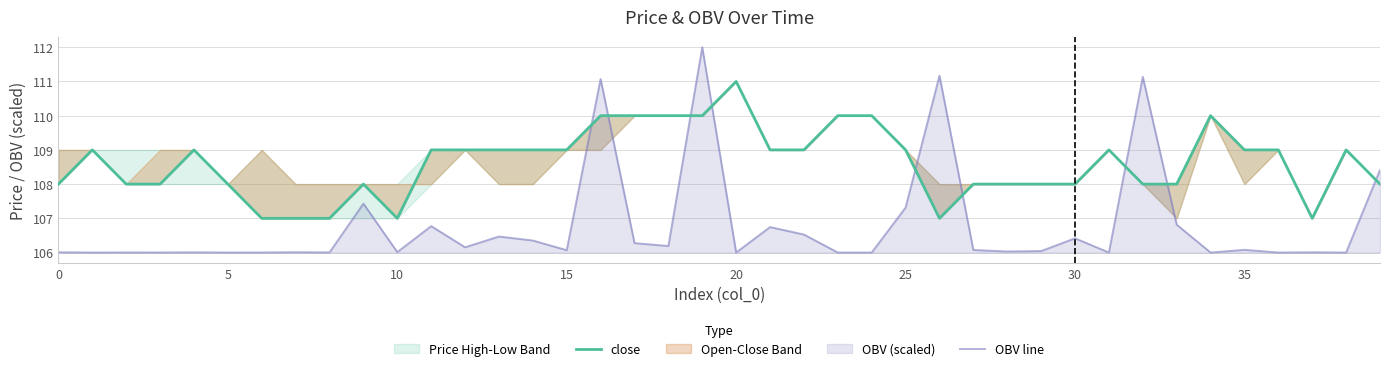

How many values in the OBV line series exceed 106?

35